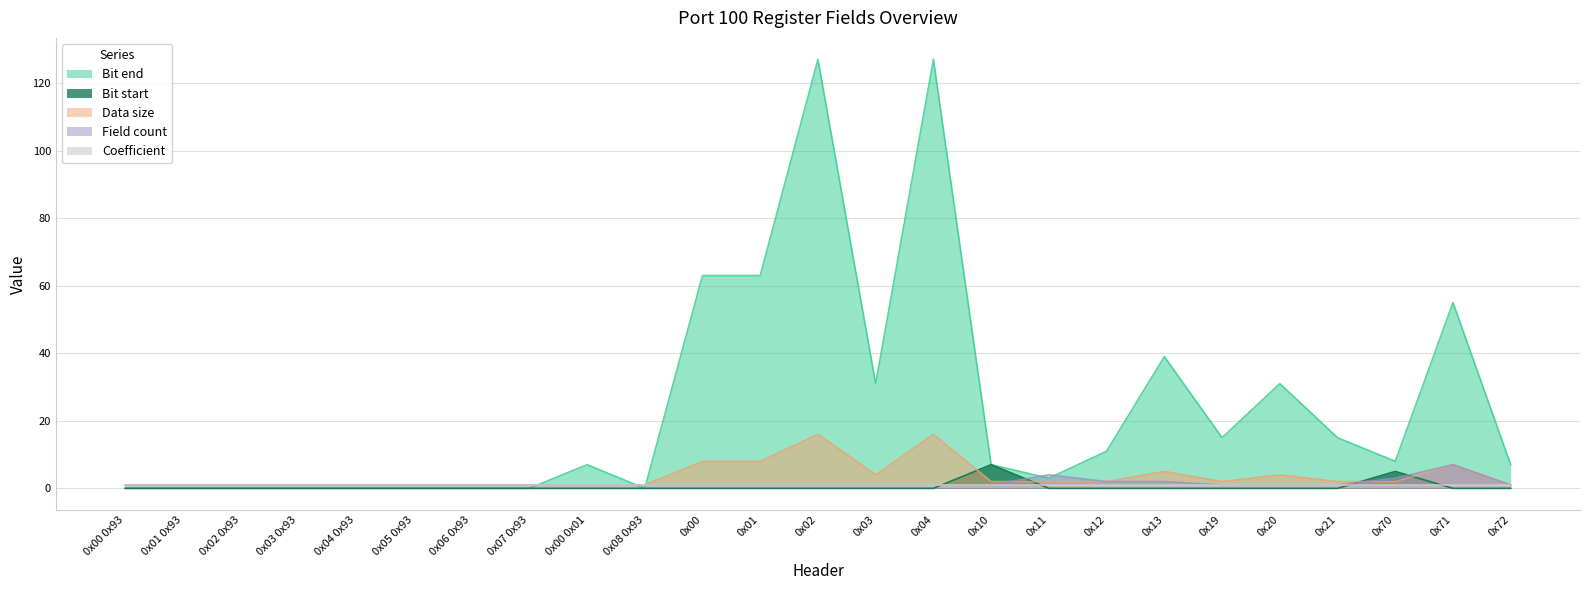

Reading right to left, what are all the values shown in this chart?

Bit end: 0x72=7	0x71=55	0x70=8	0x21=15	0x20=31	0x19=15	0x13=39	0x12=11	0x11=3	0x10=7	0x04=127	0x03=31	0x02=127	0x01=63	0x00=63	0x08 0x93=0	0x00 0x01=7	0x07 0x93=0	0x06 0x93=0	0x05 0x93=0	0x04 0x93=0	0x03 0x93=0	0x02 0x93=0	0x01 0x93=0	0x00 0x93=0
Bit start: 0x72=0	0x71=0	0x70=5	0x21=0	0x20=0	0x19=0	0x13=0	0x12=0	0x11=0	0x10=7	0x04=0	0x03=0	0x02=0	0x01=0	0x00=0	0x08 0x93=0	0x00 0x01=0	0x07 0x93=0	0x06 0x93=0	0x05 0x93=0	0x04 0x93=0	0x03 0x93=0	0x02 0x93=0	0x01 0x93=0	0x00 0x93=0
Data size: 0x72=1	0x71=7	0x70=2	0x21=2	0x20=4	0x19=2	0x13=5	0x12=2	0x11=2	0x10=2	0x04=16	0x03=4	0x02=16	0x01=8	0x00=8	0x08 0x93=1	0x00 0x01=1	0x07 0x93=1	0x06 0x93=1	0x05 0x93=1	0x04 0x93=1	0x03 0x93=1	0x02 0x93=1	0x01 0x93=1	0x00 0x93=1
Field count: 0x72=1	0x71=7	0x70=3	0x21=1	0x20=1	0x19=1	0x13=2	0x12=2	0x11=4	0x10=1	0x04=1	0x03=1	0x02=1	0x01=1	0x00=1	0x08 0x93=1	0x00 0x01=1	0x07 0x93=1	0x06 0x93=1	0x05 0x93=1	0x04 0x93=1	0x03 0x93=1	0x02 0x93=1	0x01 0x93=1	0x00 0x93=1